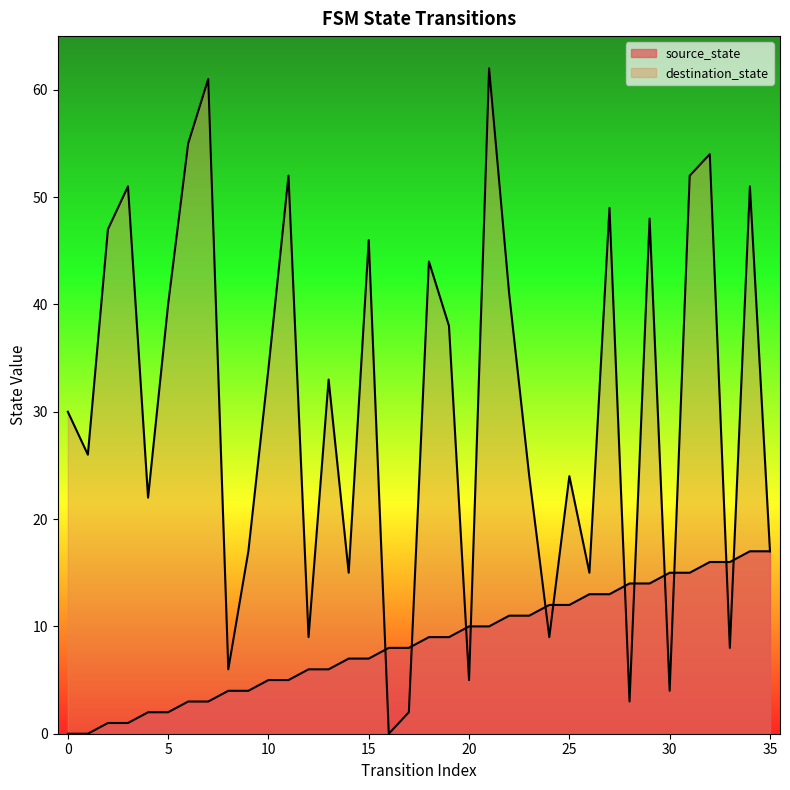

Which label corresponds to the largest value in the chart?

21